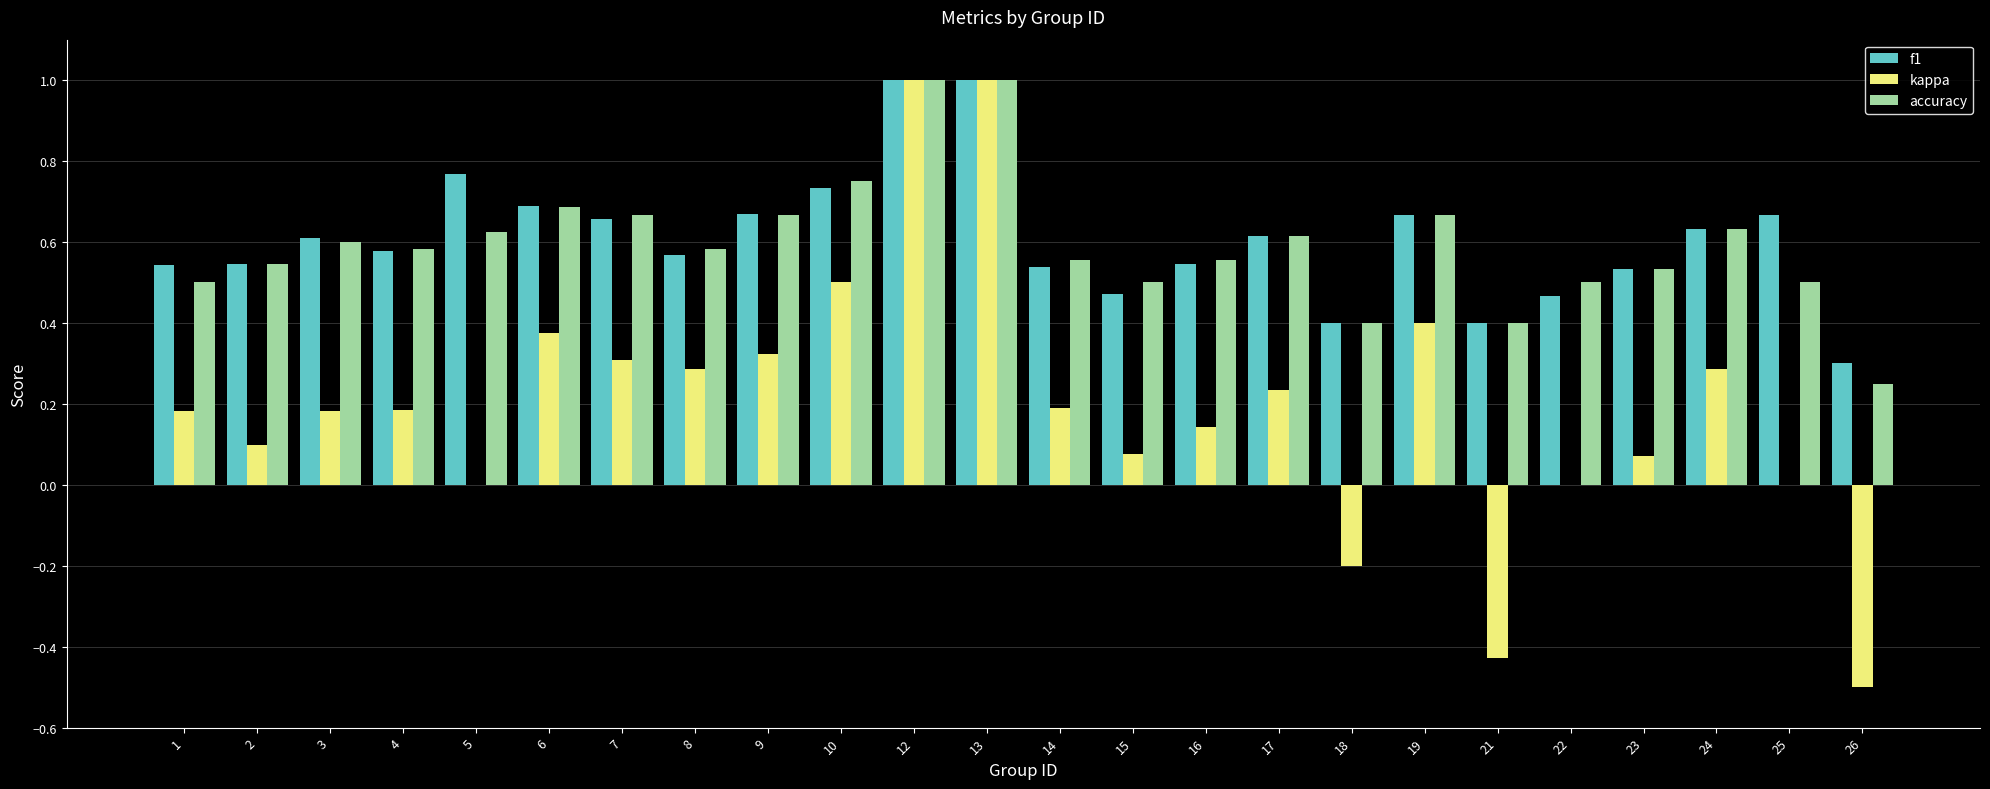

What is the sum of all f1 values?

14.6